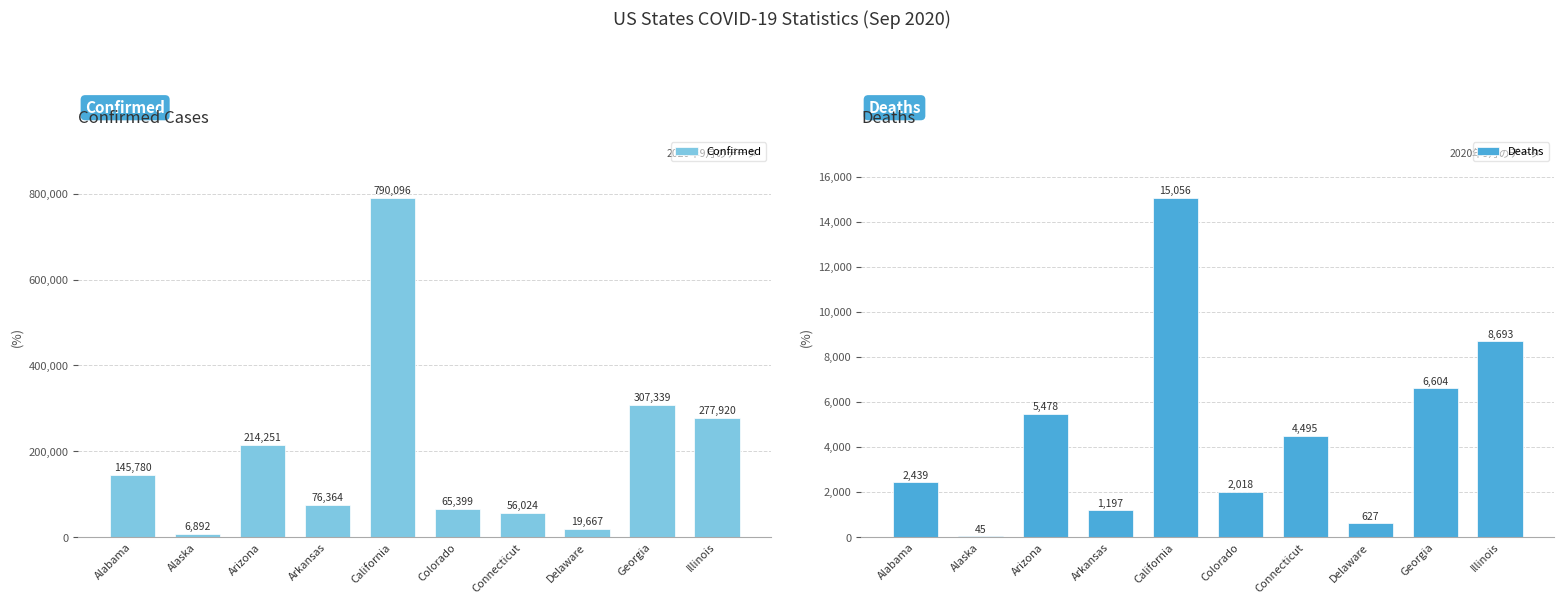

What is the difference between the maximum and minimum values in the Deaths series?

15011